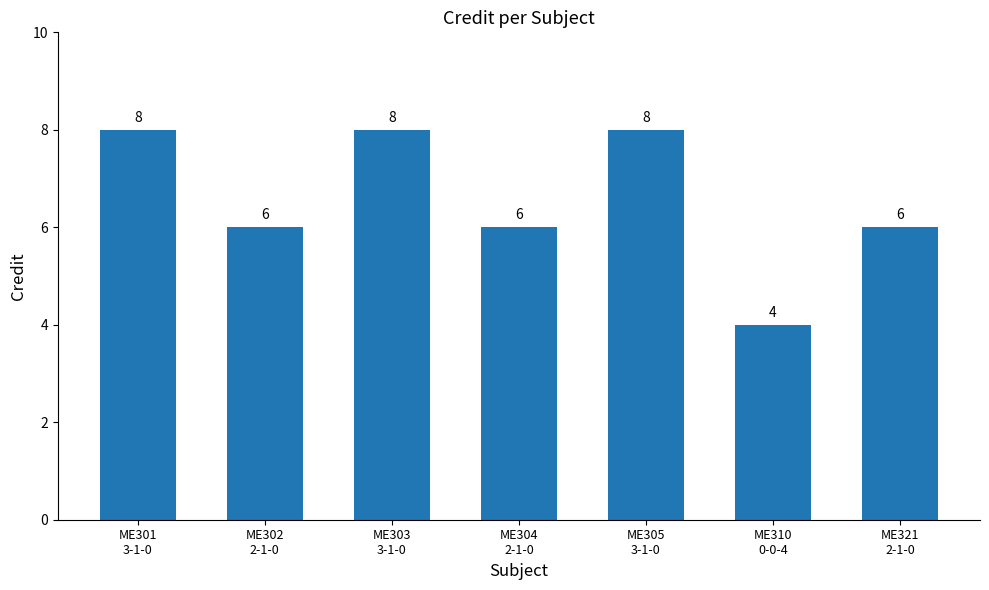

What is the difference between the second highest and second lowest values?

2